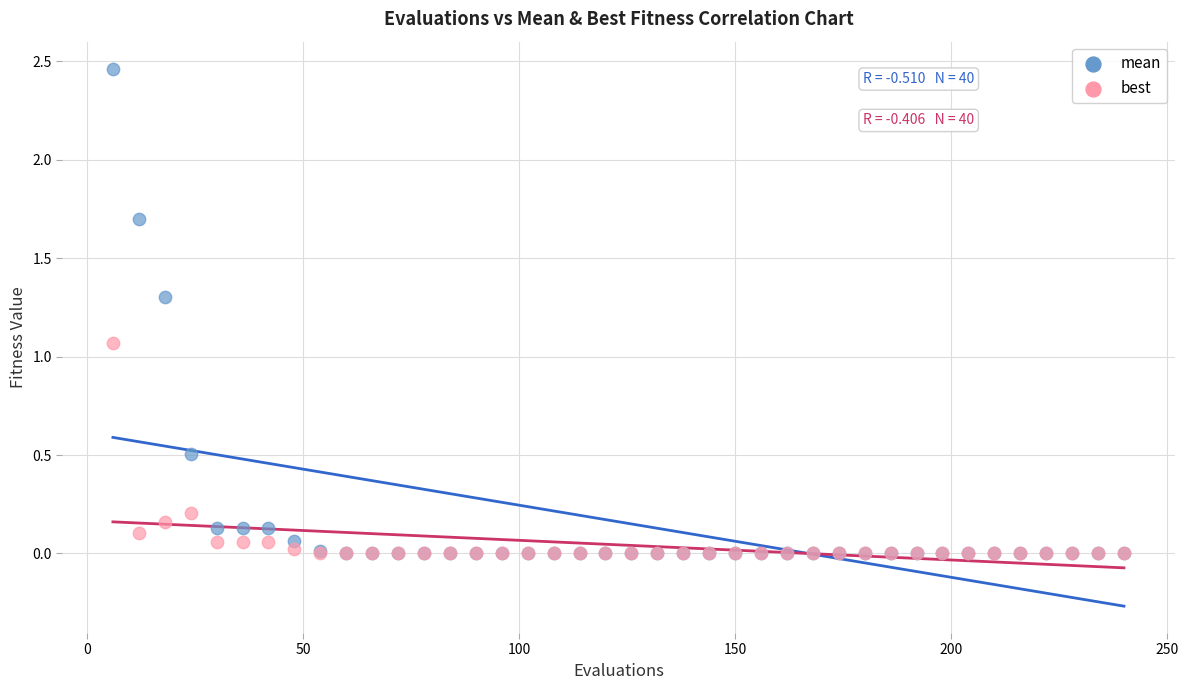

What are all the series names shown in the legend?

mean, best